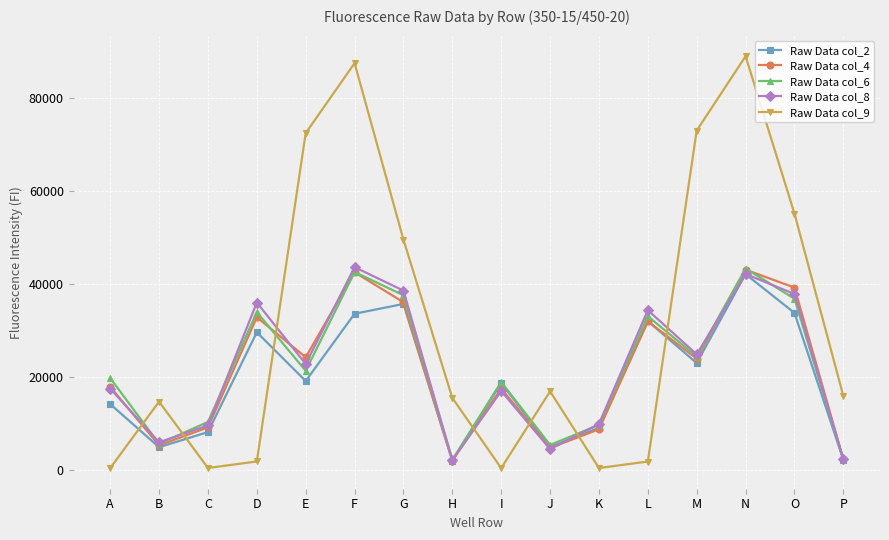

How many lines are shown in the chart?

5